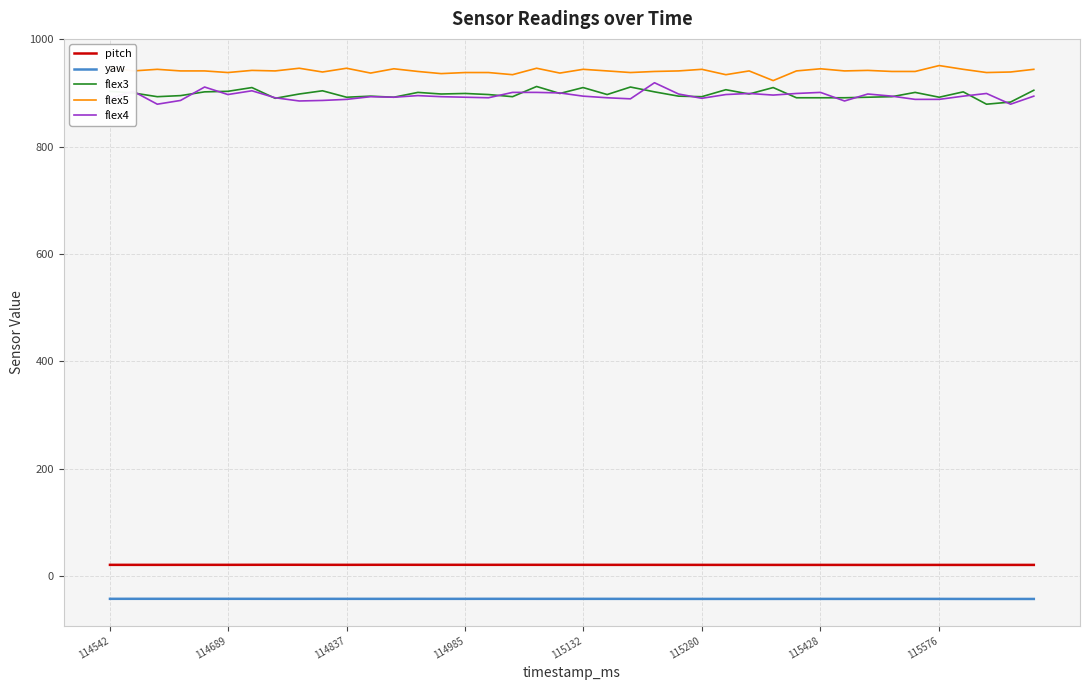

True or false: flex3 and yaw intersect in this chart.

False